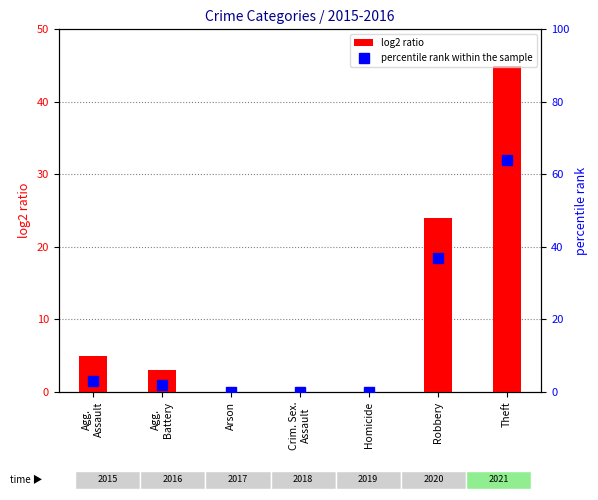

Reading left to right, list all the values displayed in this chart.

log2 ratio: 5	3	0	0	0	24	45
percentile rank within the sample: 3	2	0	0	0	37	64